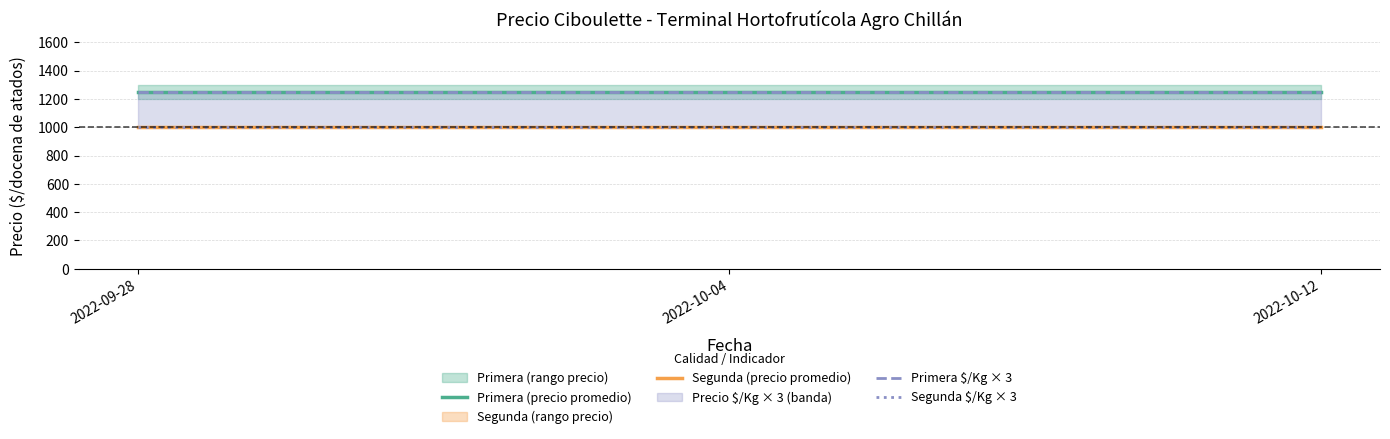

At which label does Segunda (precio promedio) reach its minimum?

2022-09-28